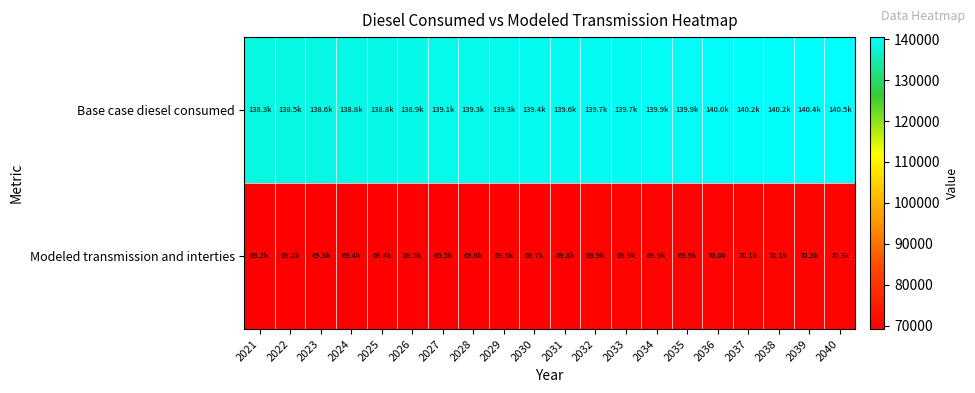

At which category is the sum across all series the highest?

2040